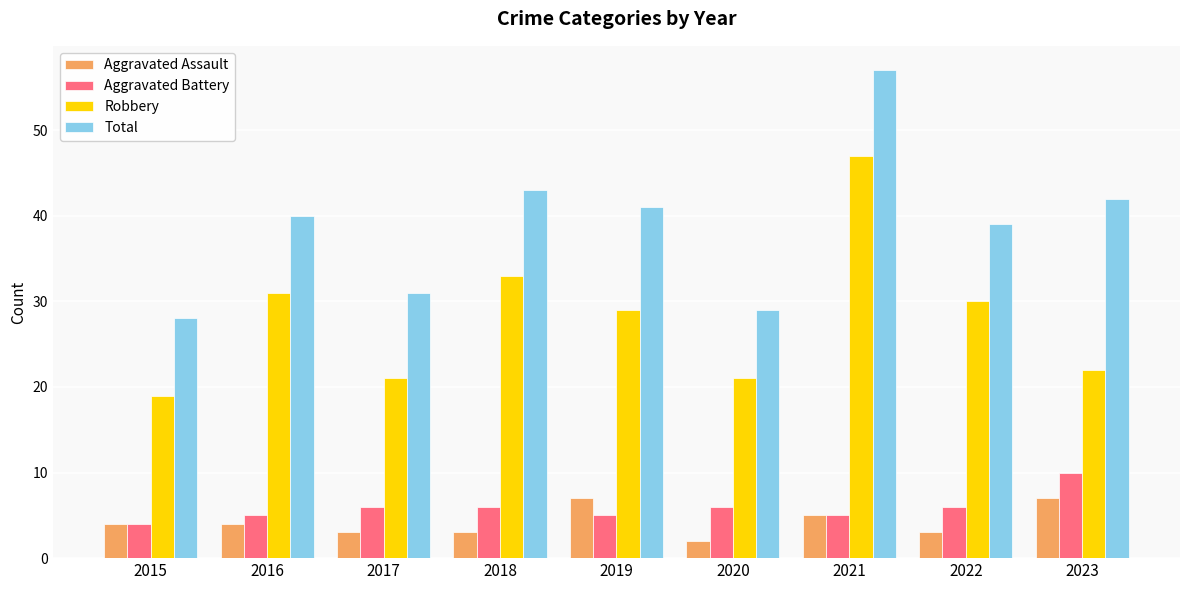

Is the value of Robbery at 2022 greater than the value of Aggravated Battery at 2016?

Yes